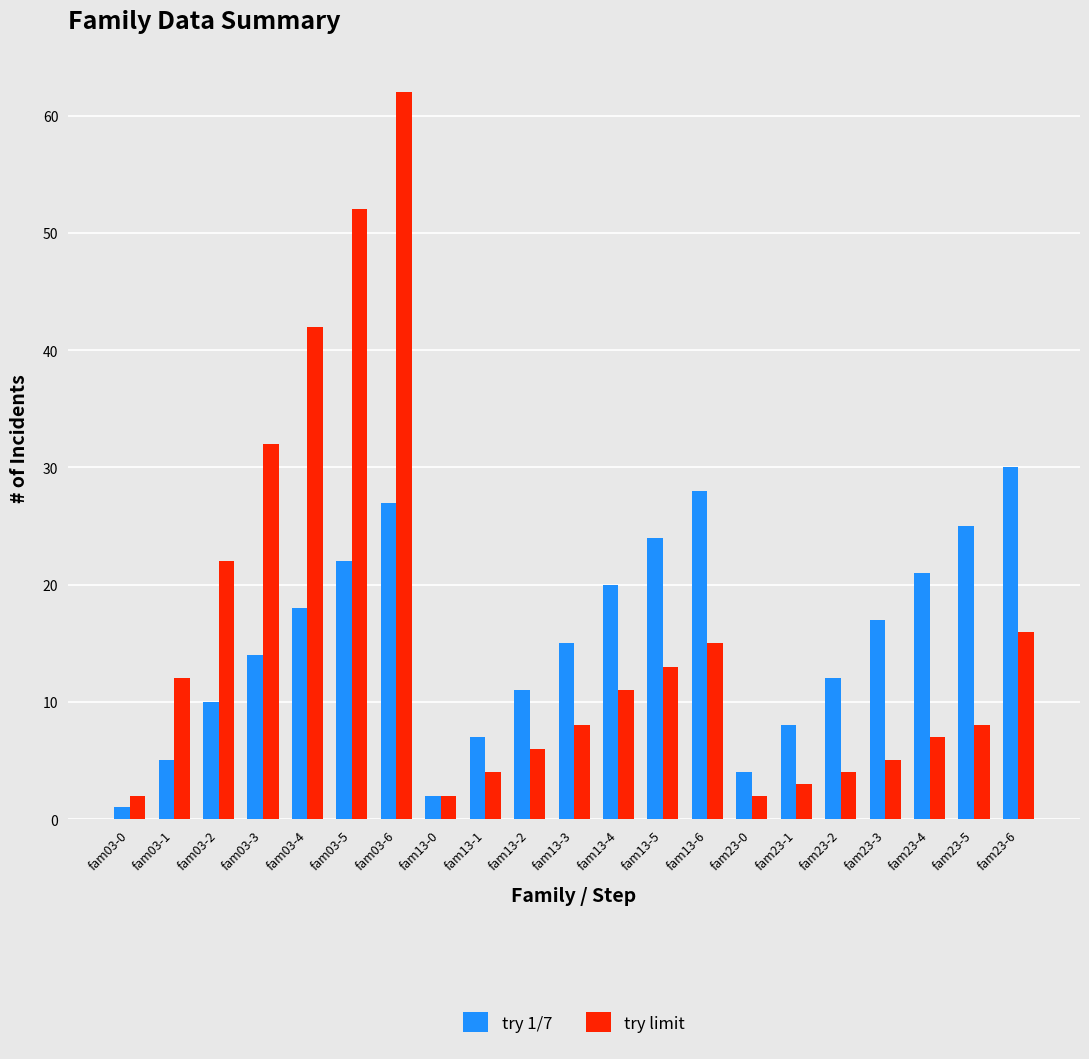

What is the label of the 3rd bar from the right?

fam23-4